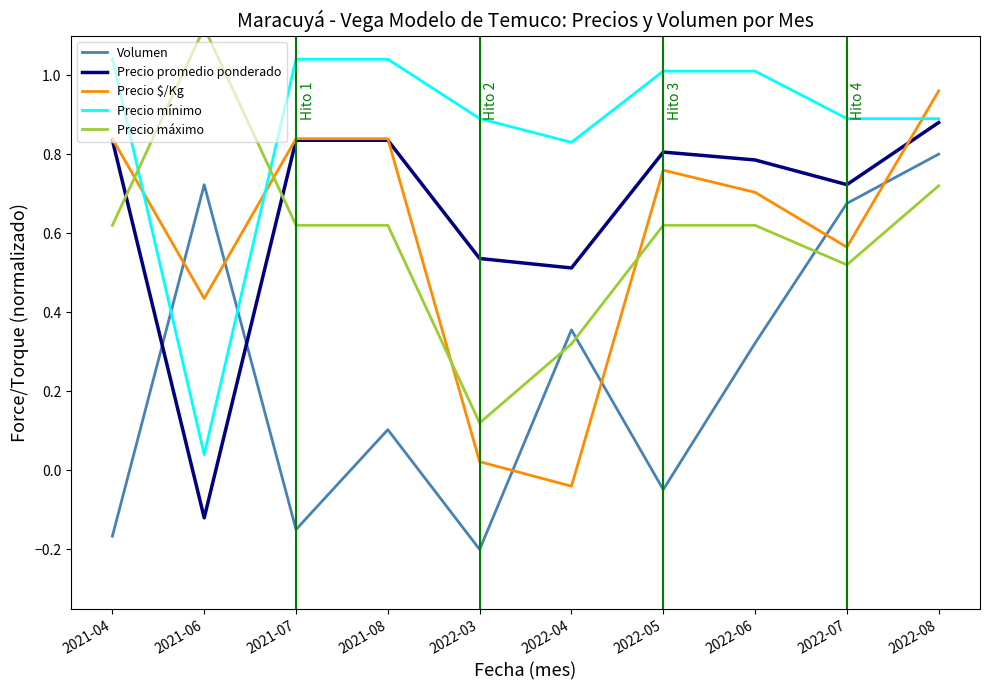

At which label is Precio promedio ponderado closest to 0?

2021-06